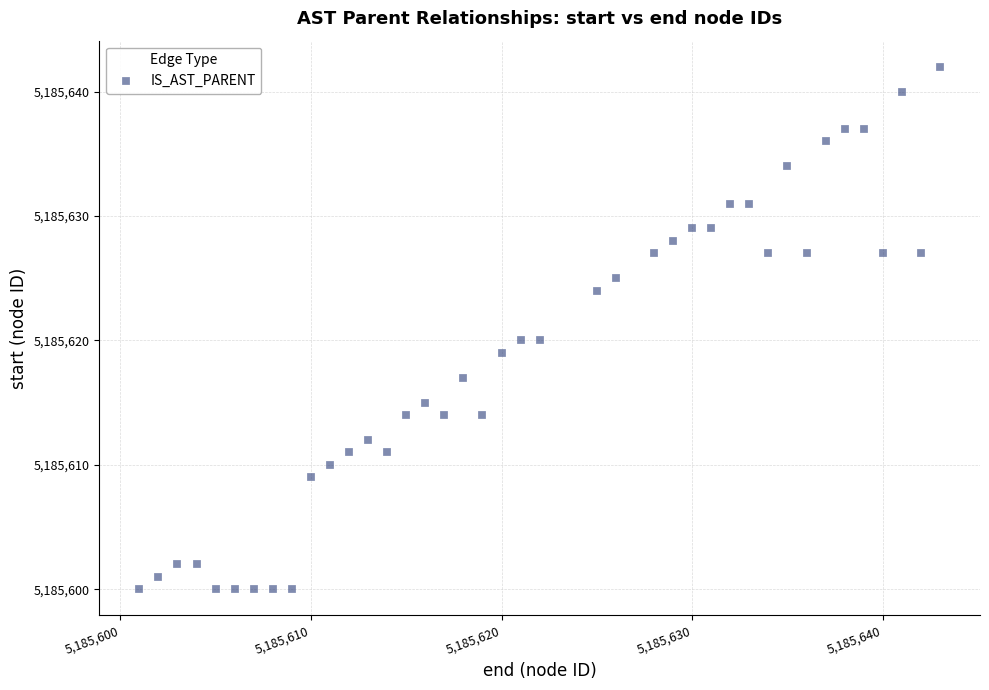

What is the range of X values (max minus min)?

42